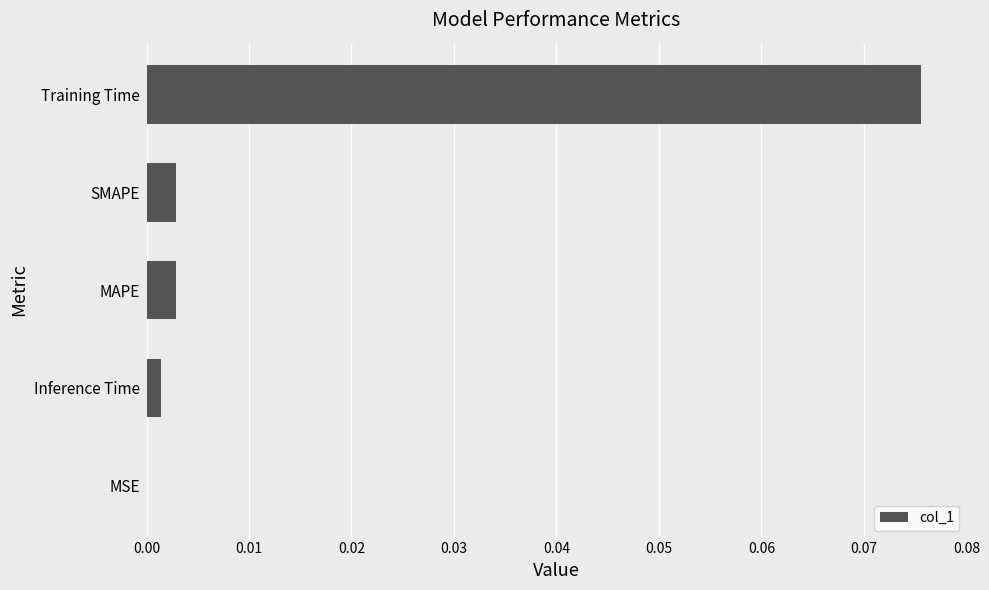

Is it true that the value at SMAPE is 0.0?

True